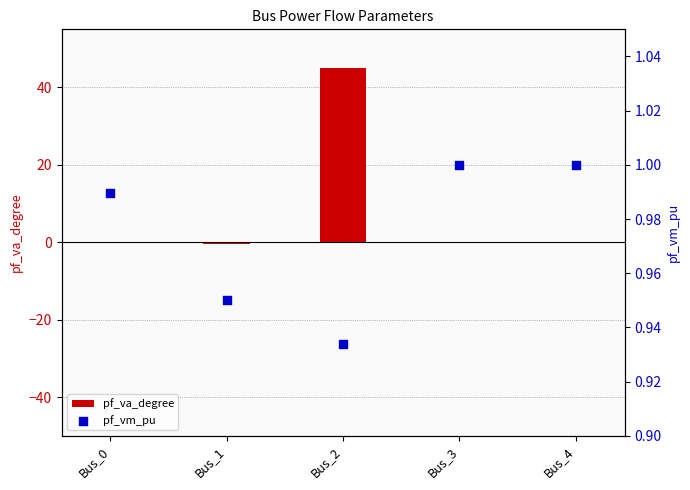

What are all the series names shown in the legend?

pf_va_degree, pf_vm_pu